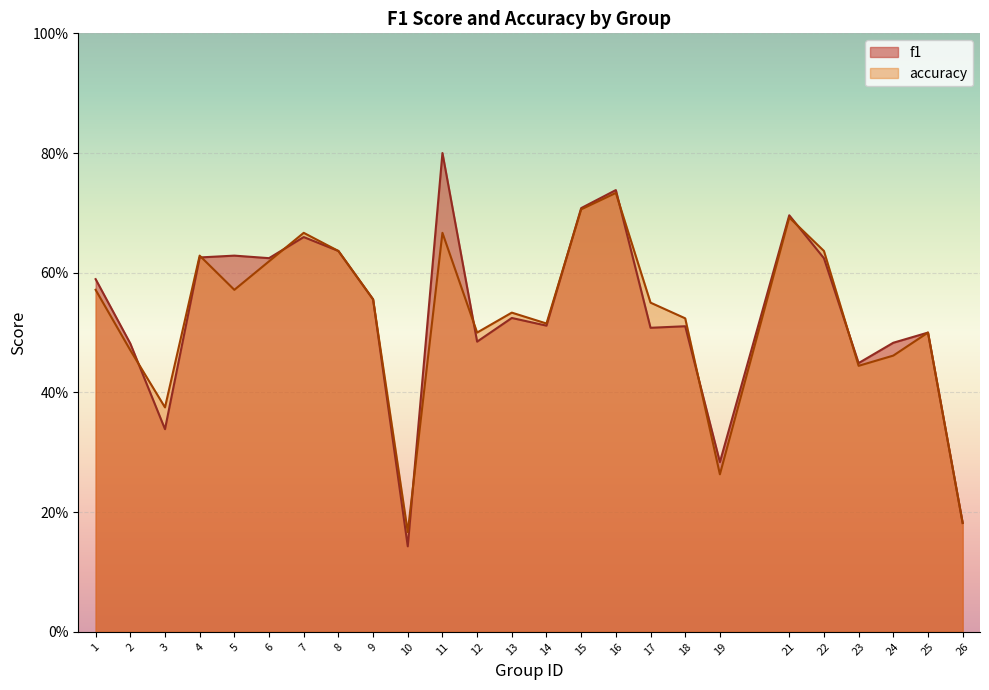

What is the value of the f1 point at the 1st from the left?

0.6